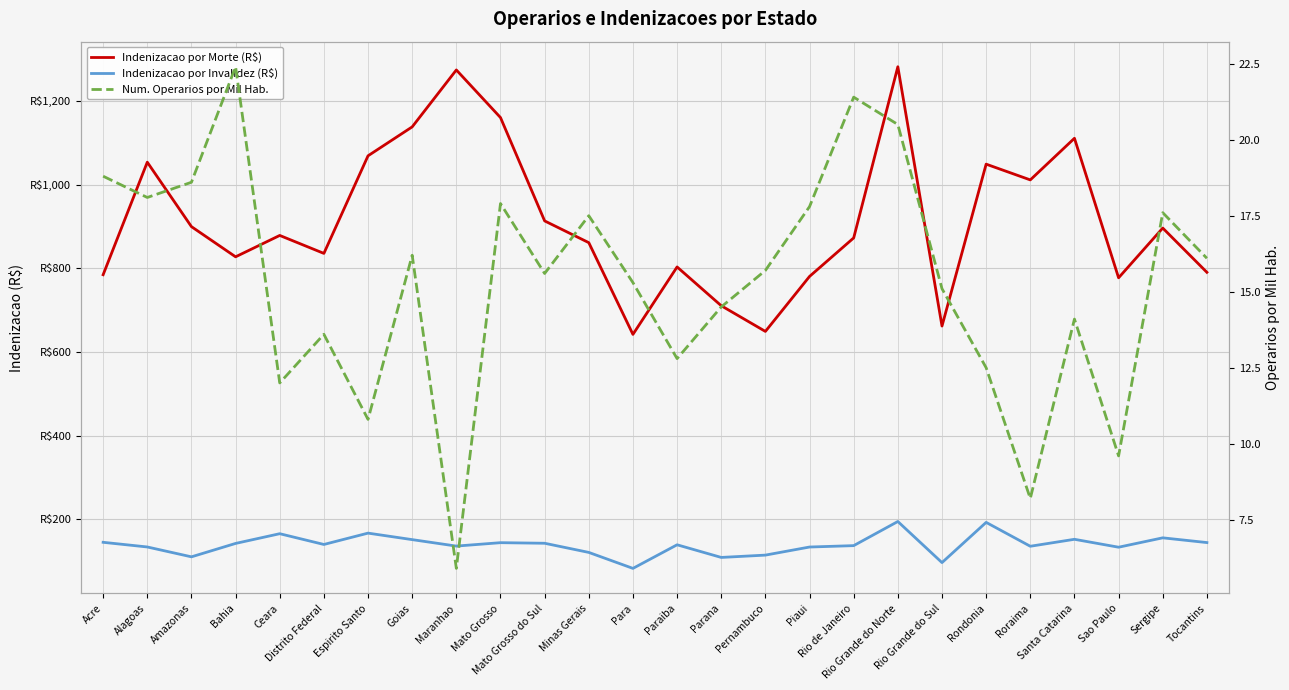

The Indenizacao por Invalidez (R$) series shows 137.1 at Rio de Janeiro. True or false?

True